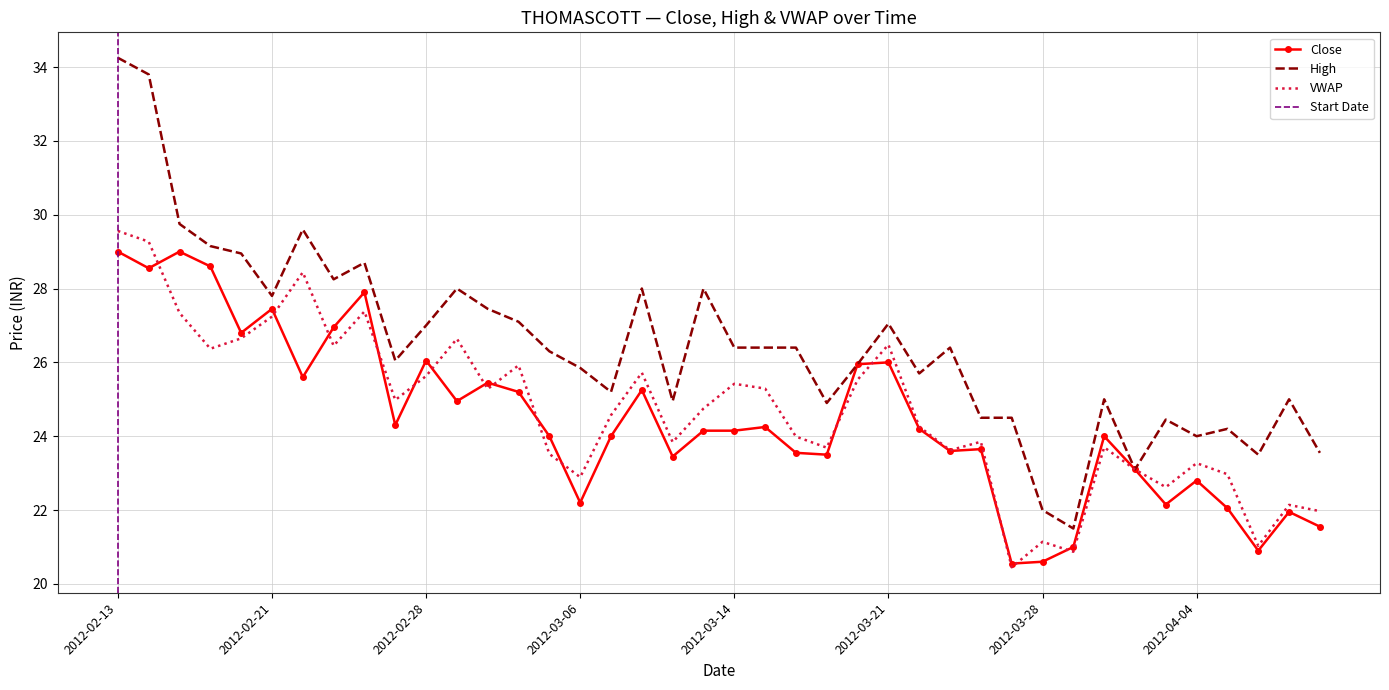

Rank the categories by High value from highest to lowest.

2012-02-13, 2012-02-14, 2012-02-15, 2012-02-22, 2012-02-16, 2012-02-17, 2012-02-24, 2012-02-23, 2012-02-29, 2012-03-09, 2012-03-13, 2012-02-21, 2012-03-01, 2012-03-02, 2012-03-21, 2012-02-28, 2012-03-14, 2012-03-15, 2012-03-16, 2012-03-23, 2012-03-05, 2012-02-27, 2012-03-20, 2012-03-06, 2012-03-22, 2012-03-07, 2012-03-30, 2012-04-11, 2012-03-12, 2012-03-19, 2012-03-26, 2012-03-27, 2012-04-03, 2012-04-09, 2012-04-04, 2012-04-12, 2012-04-10, 2012-04-02, 2012-03-28, 2012-03-29